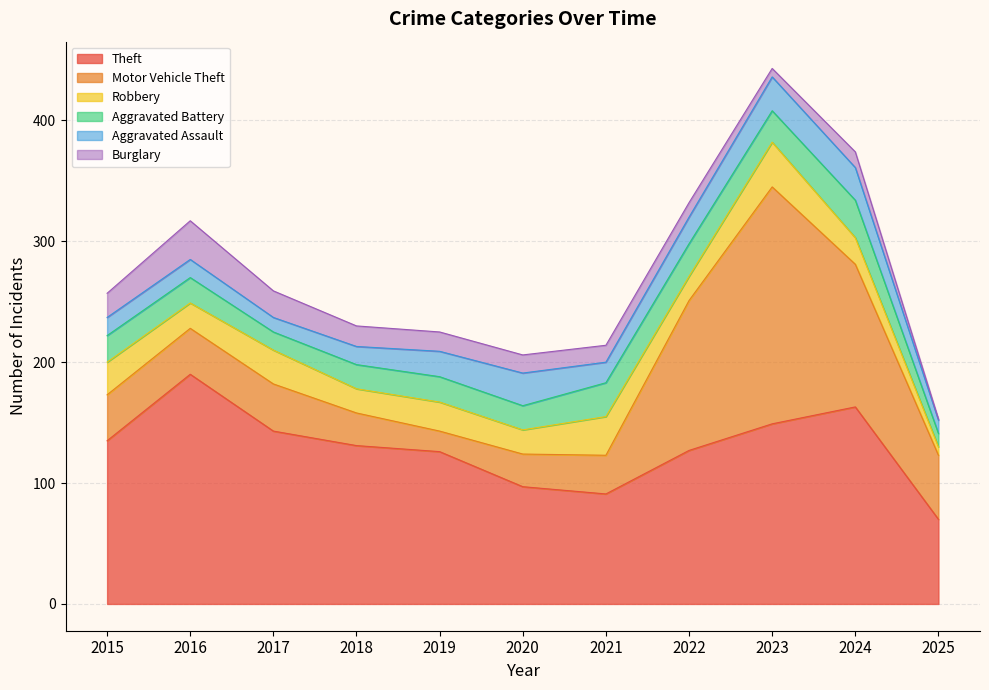

True or false: Burglary and Motor Vehicle Theft cross at least once.

False